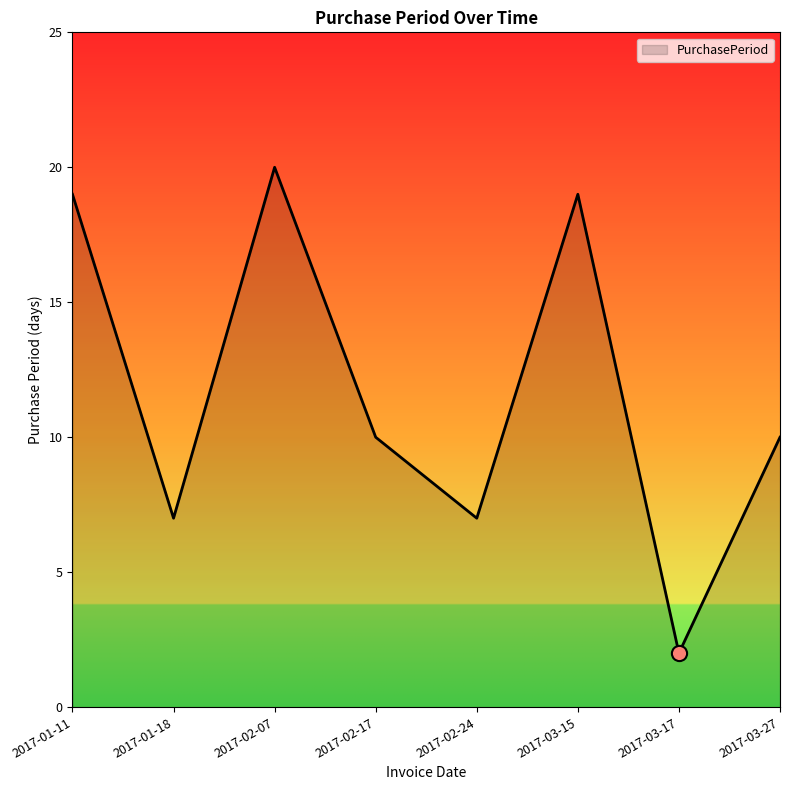

What is the change in value from 2017-02-17 to 2017-03-17?

-8